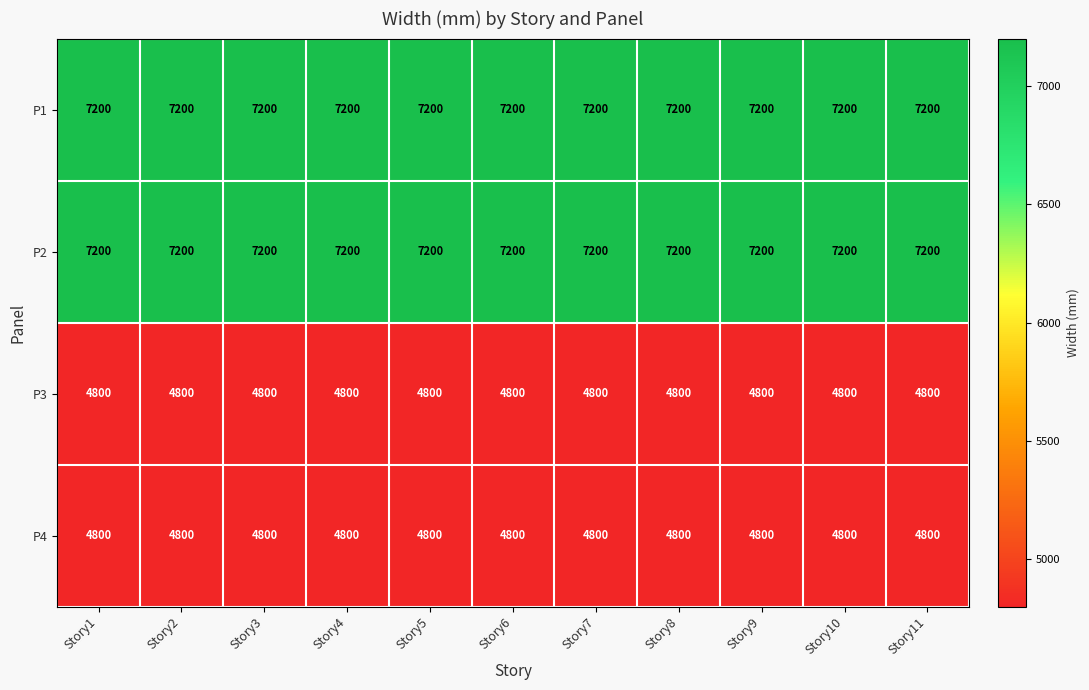

The P1 series shows 3535 at Story1. True or false?

False